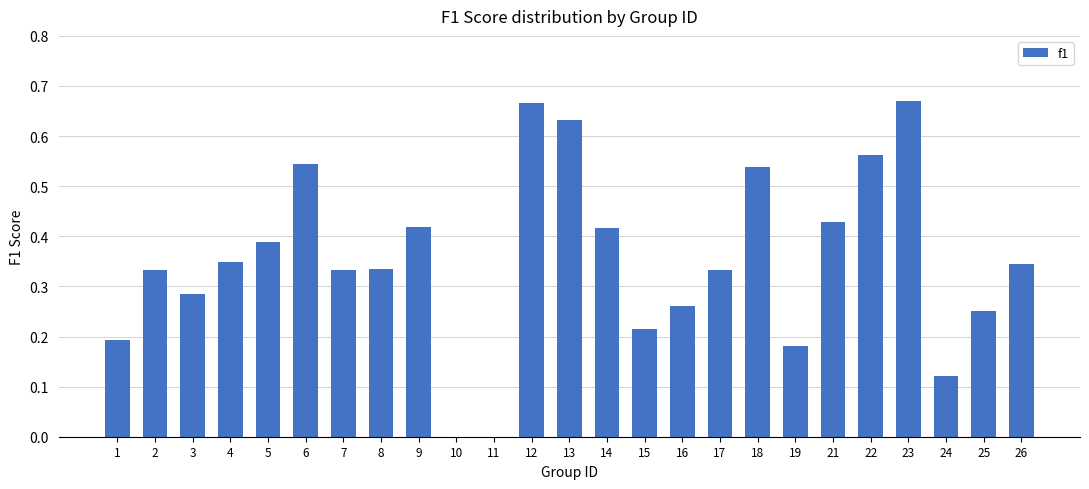

Count the number of categories in the chart.

25